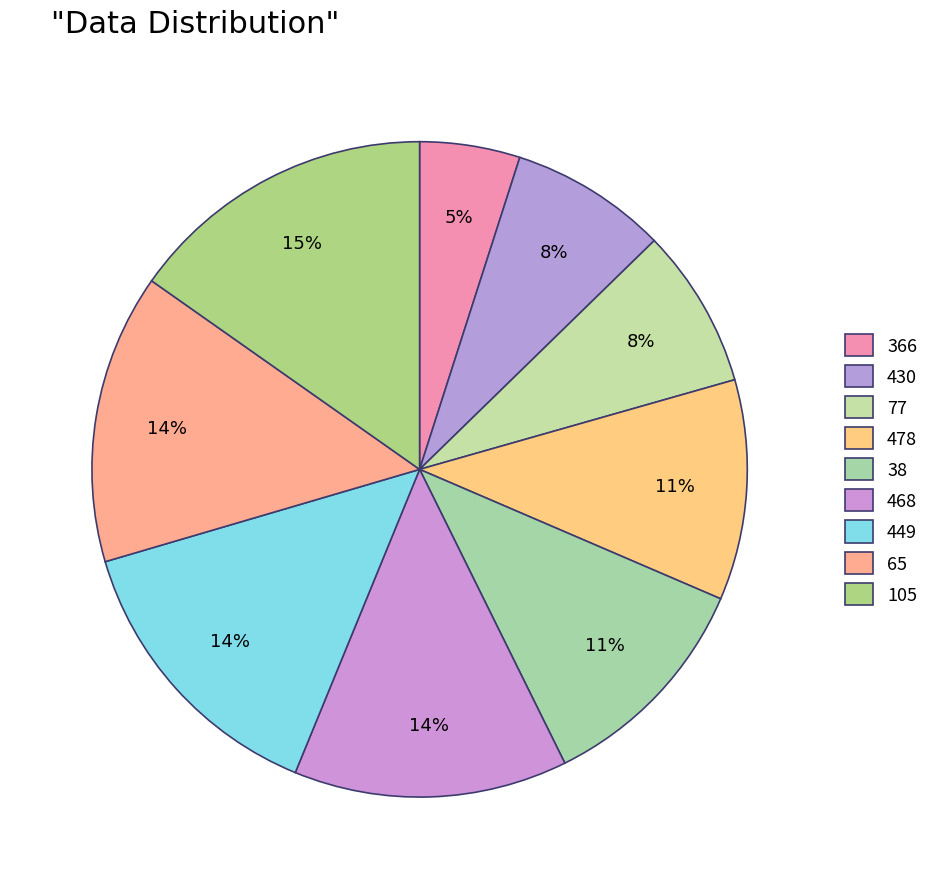

True or false: 468 accounts for 14% of the total.

True